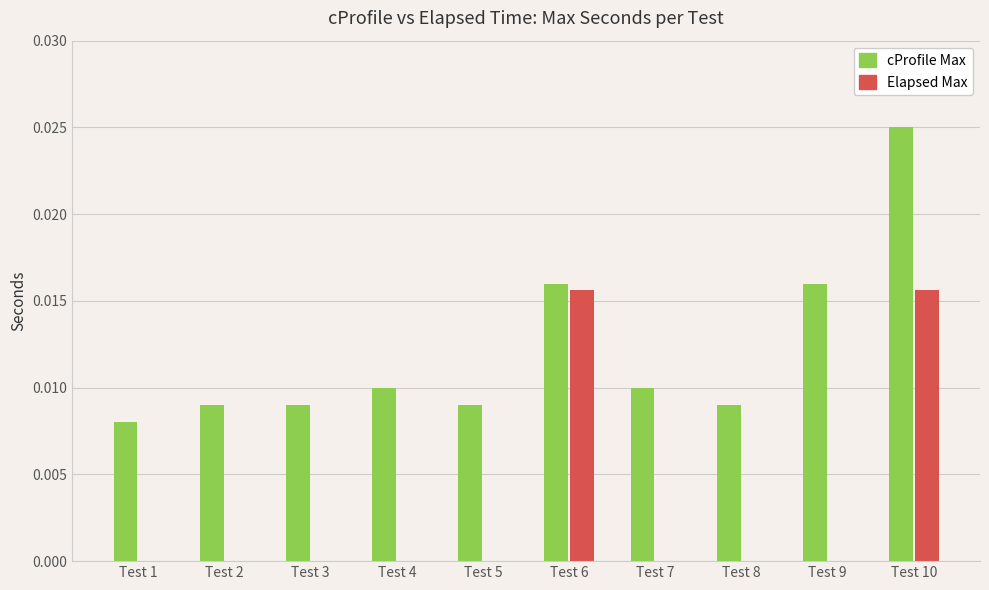

Count the Elapsed Max values in the range 0 to 1.

10